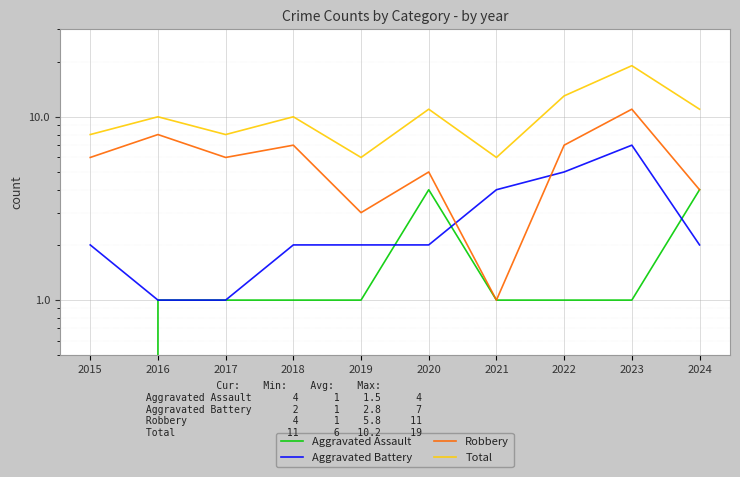

Which category has the highest value across all series?

2023